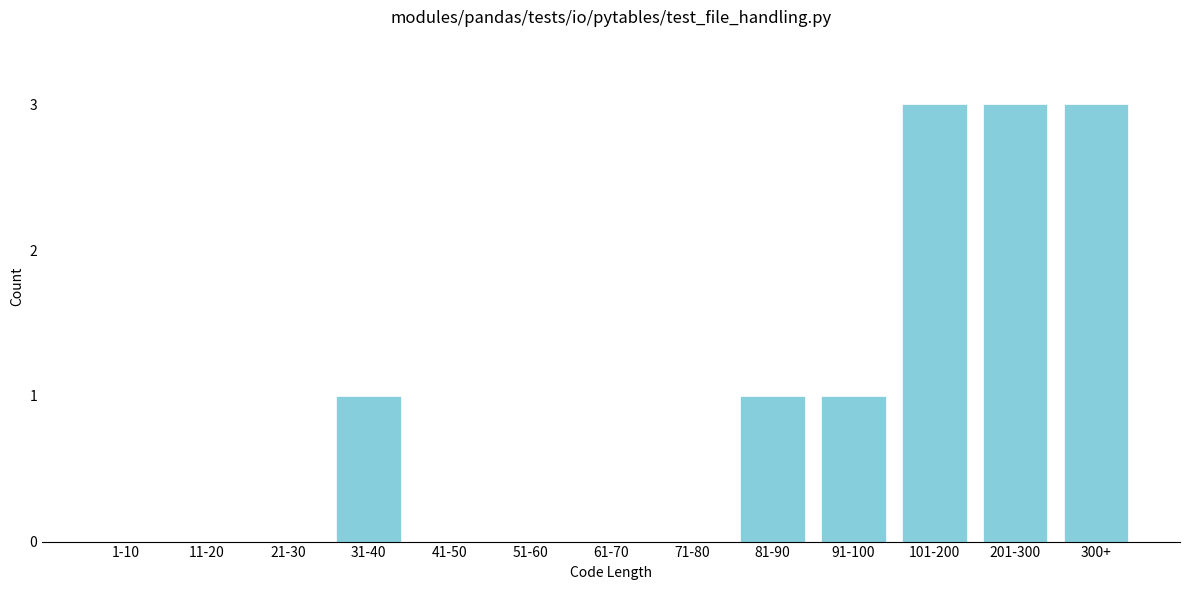

Reading left to right, extract all data points from this chart.

1-10=0	11-20=0	21-30=0	31-40=1	41-50=0	51-60=0	61-70=0	71-80=0	81-90=1	91-100=1	101-200=3	201-300=3	300+=3